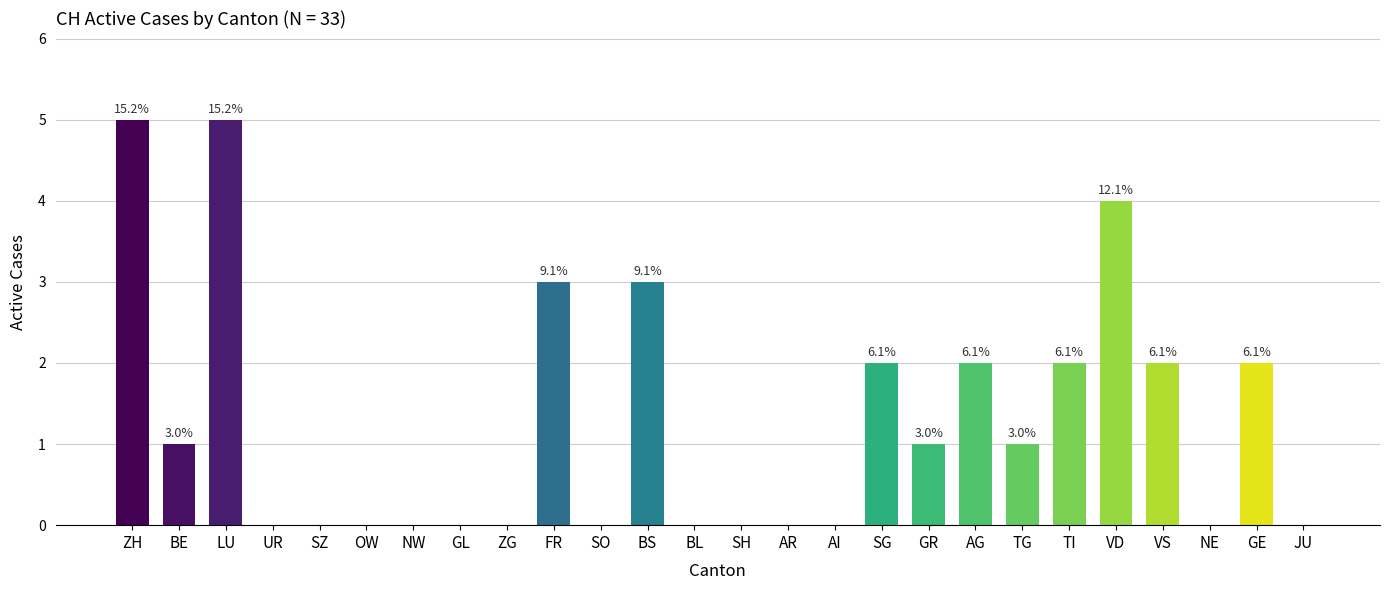

Is it true that the value at FR is 5?

False